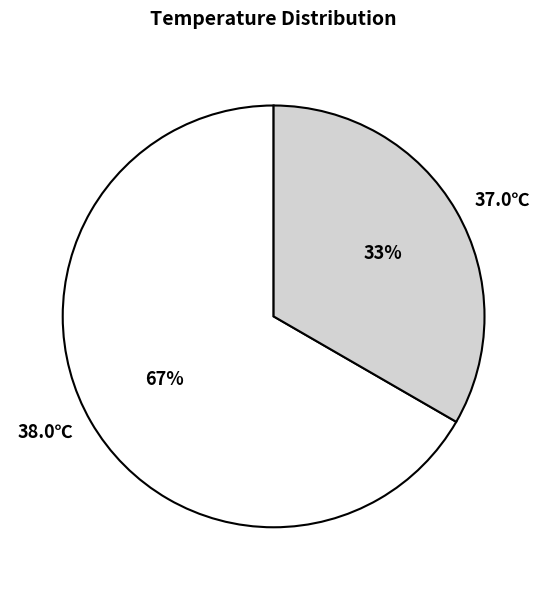

What percentage is the 38.0℃ slice, to the nearest percent?

67%